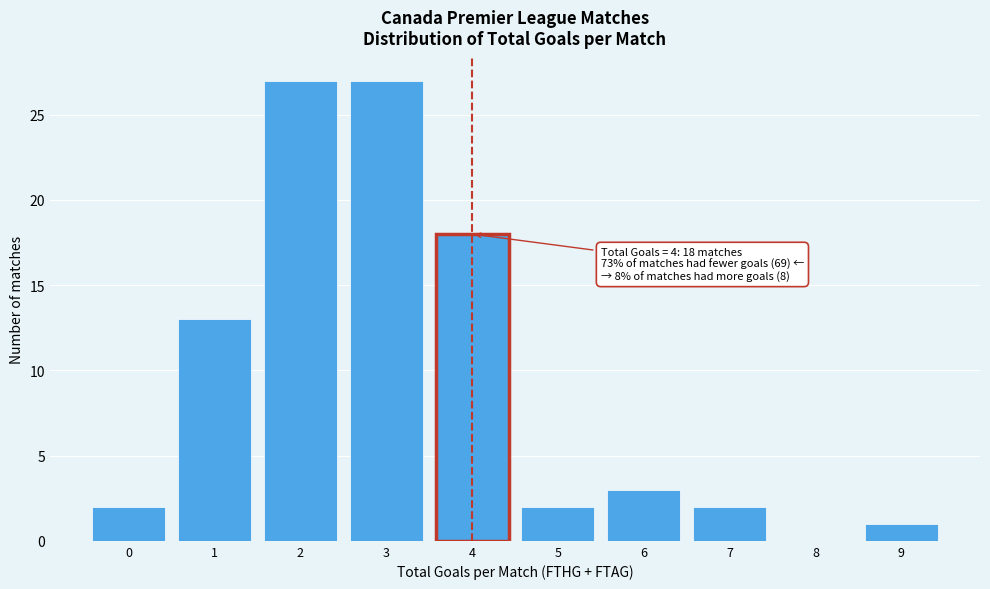

Reading right to left, extract all data points from this chart.

9=1	8=0	7=2	6=3	5=2	4=18	3=27	2=27	1=13	0=2